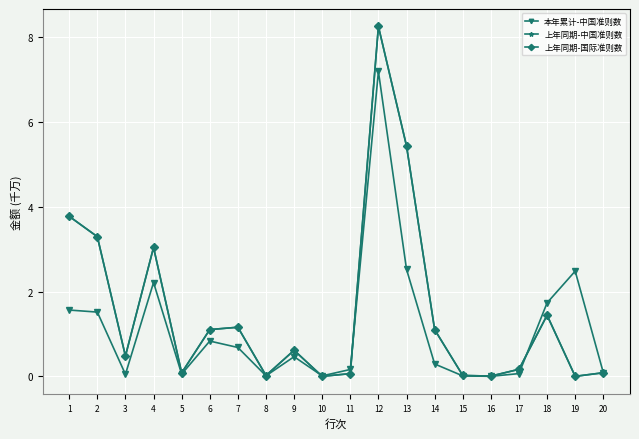

How many lines are shown in the chart?

3